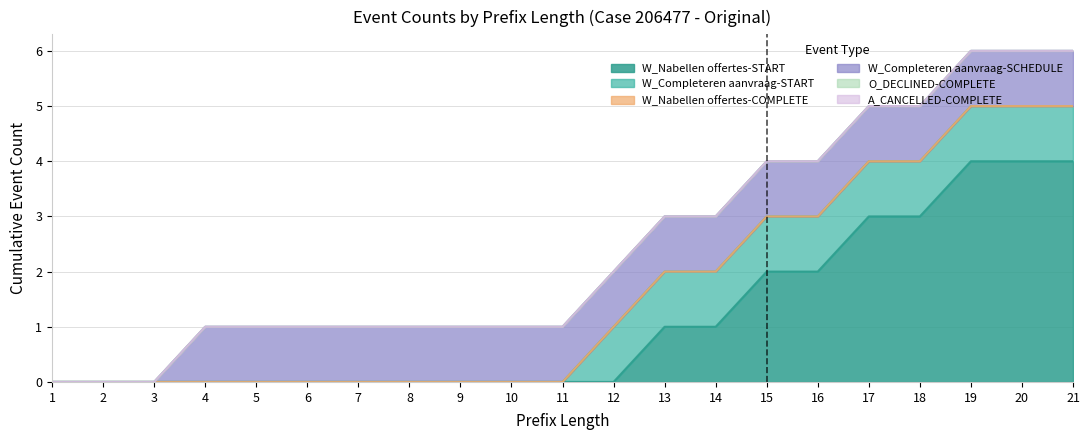

The value of W_Completeren aanvraag-START at 13 is 1. True or false?

True